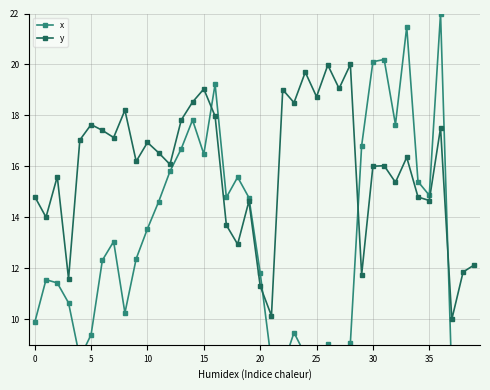

Does the chart display data point markers on the line(s)?

Yes